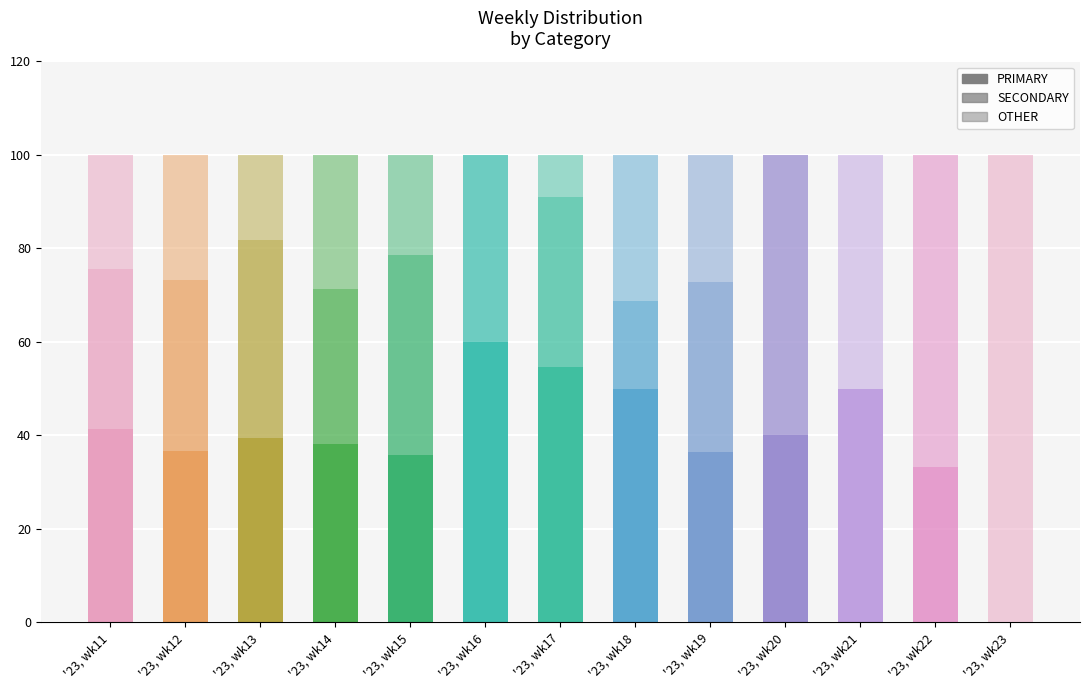

Reading right to left, transcribe all the data shown in this chart.

OTHER: 100.0	66.7	50.0	0.0	27.3	31.2	9.1	0.0	21.4	28.6	18.2	26.8	24.4
PRIMARY: 0.0	0.0	50.0	40.0	36.4	50.0	54.5	60.0	35.7	38.1	39.4	36.6	41.5
SECONDARY: 0.0	33.3	0.0	60.0	36.4	18.8	36.4	40.0	42.9	33.3	42.4	36.6	34.1